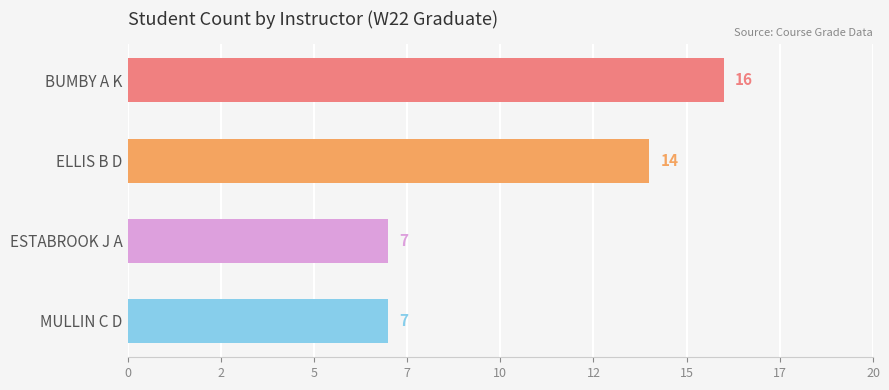

Does the chart contain any negative values?

No